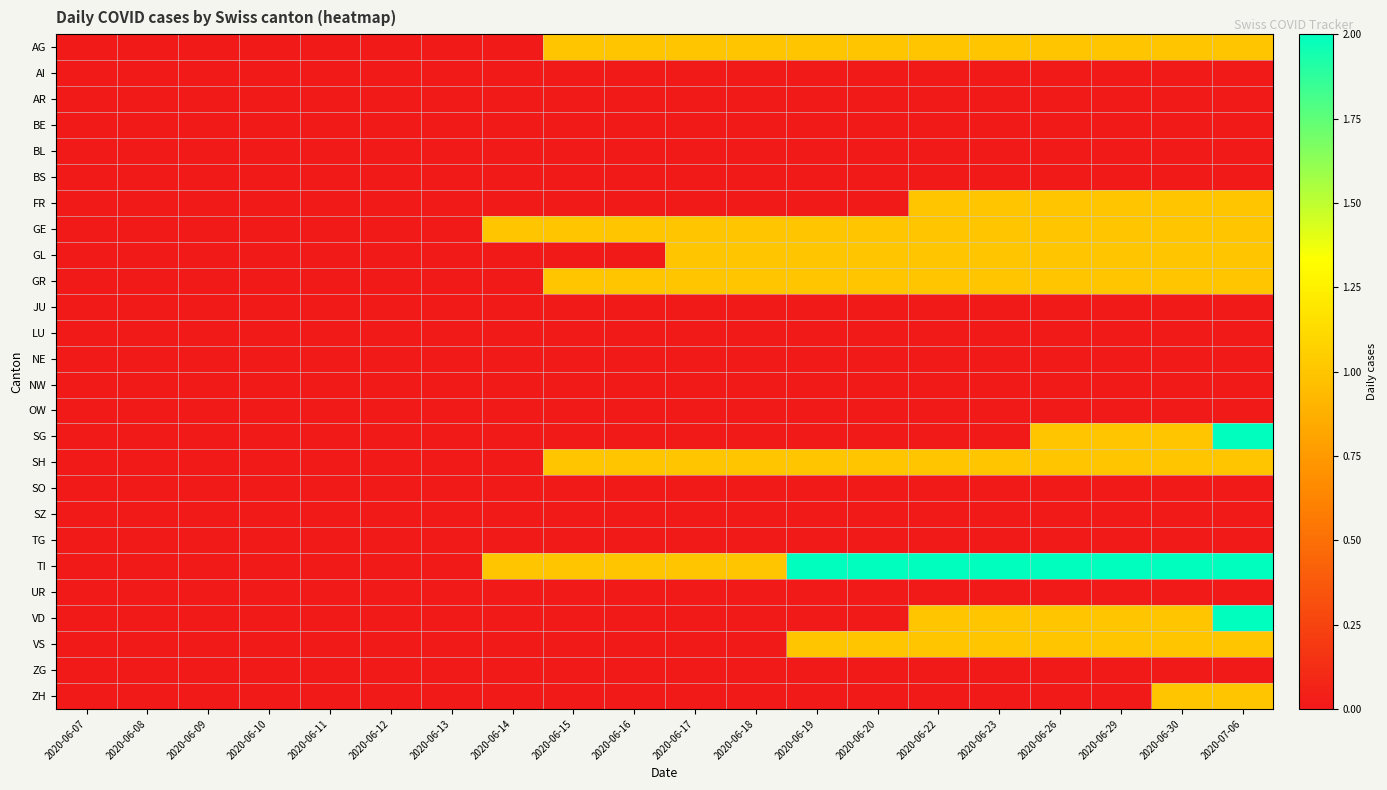

Rank the series by their maximum value, from lowest to highest.

AI, AR, BE, BL, BS, JU, LU, NE, NW, OW, SO, SZ, TG, UR, ZG, AG, FR, GE, GL, GR, SH, VS, ZH, SG, TI, VD